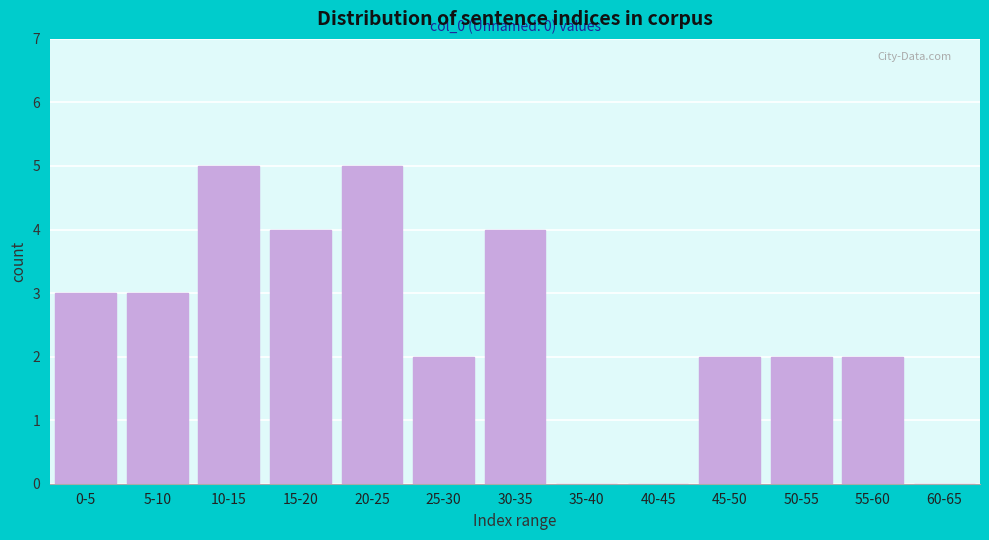

Reading left to right, transcribe all the data shown in this chart.

0-5=3	5-10=3	10-15=5	15-20=4	20-25=5	25-30=2	30-35=4	35-40=0	40-45=0	45-50=2	50-55=2	55-60=2	60-65=0